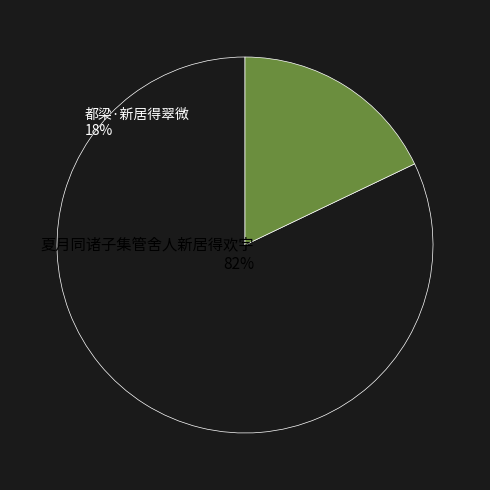

Which slice is the smallest?

都梁·新居得翠微